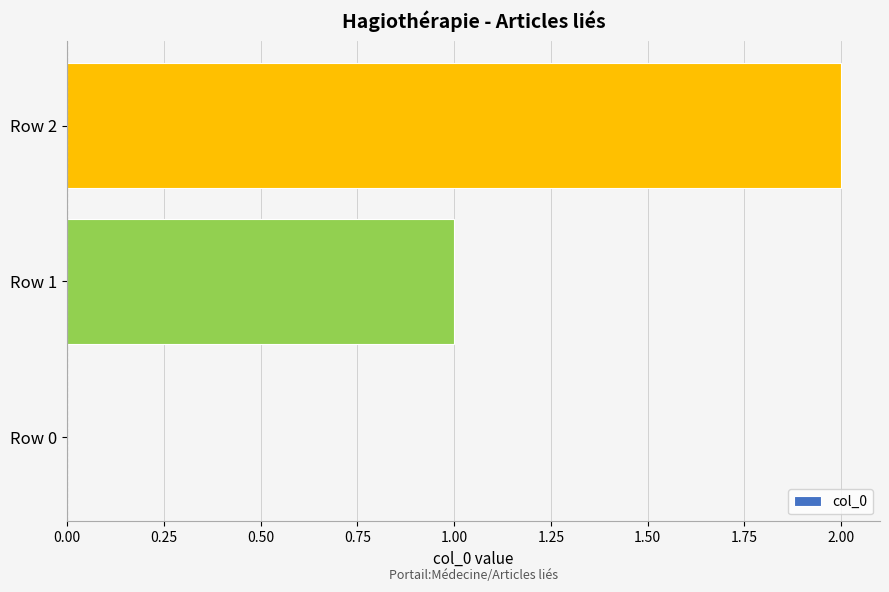

What is the change in value from Row 0 to Row 1?

+1